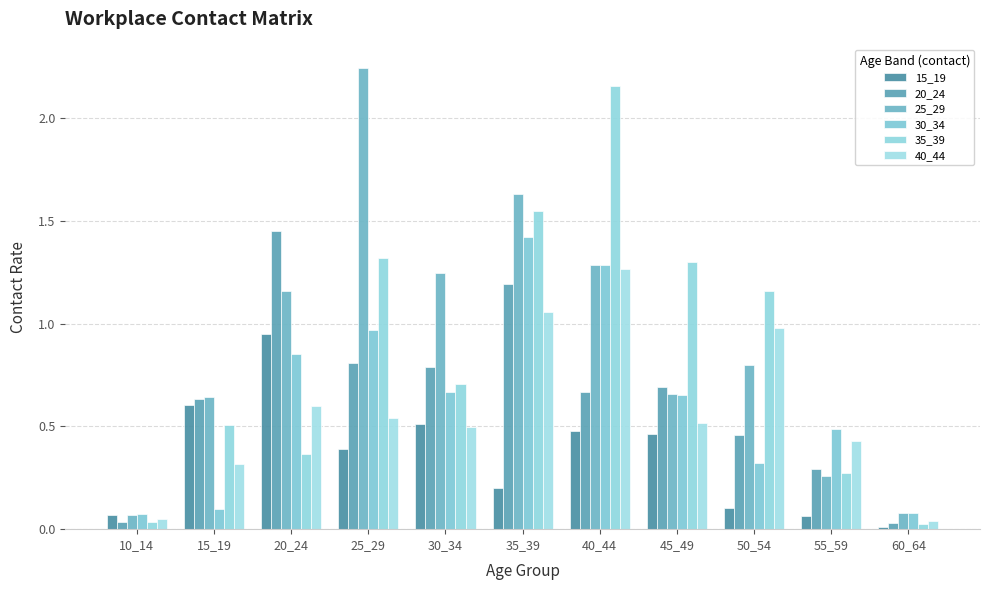

What is the sum of all 20_24 values?

7.0